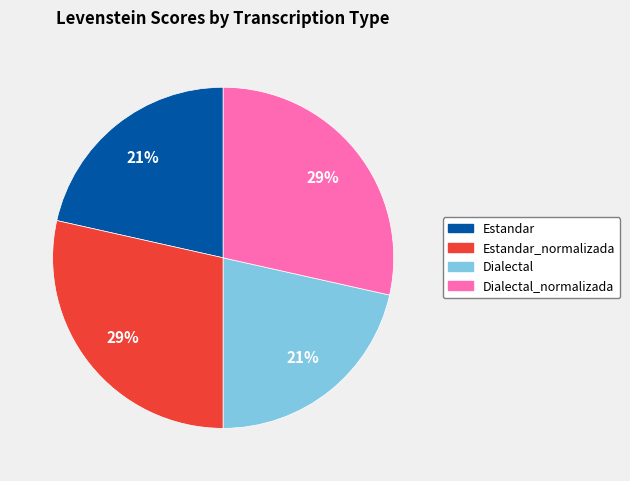

Is there a majority slice in this chart?

No